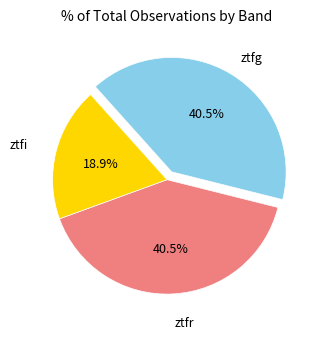

Is it true that ztfg is 47% of the pie?

False